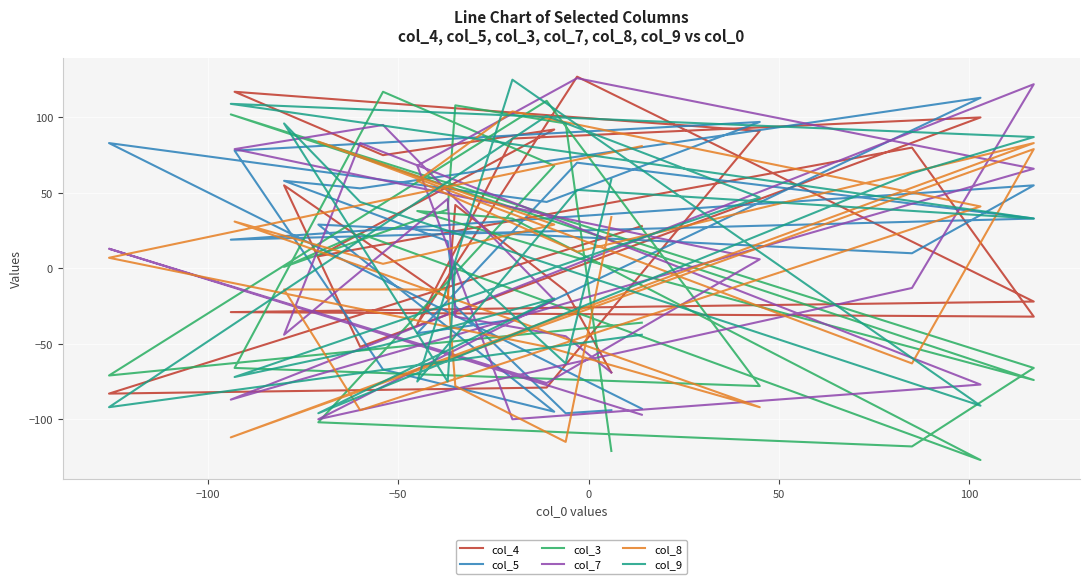

What is the minimum value for col_9?

-96